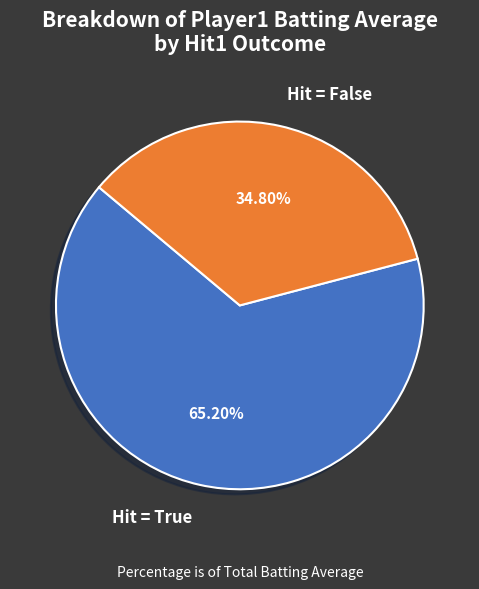

Is there a majority slice in this chart?

Yes